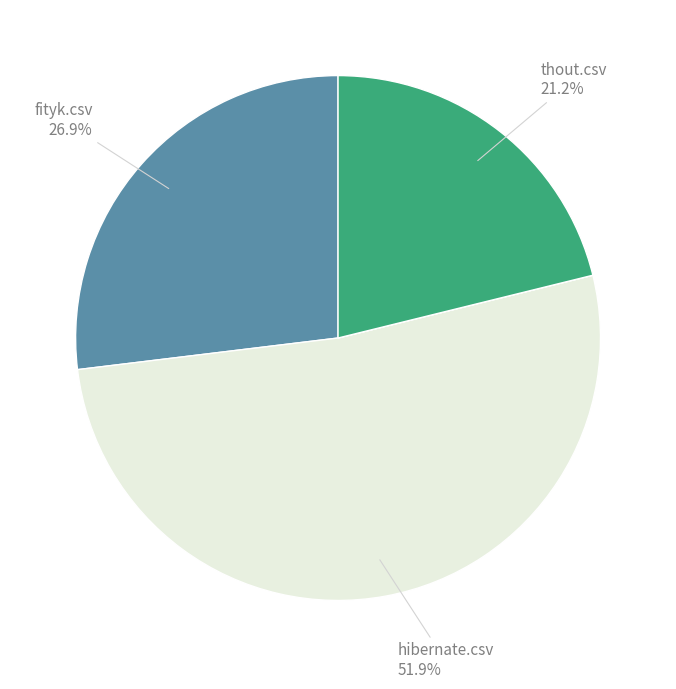

Does any single category account for the majority?

Yes